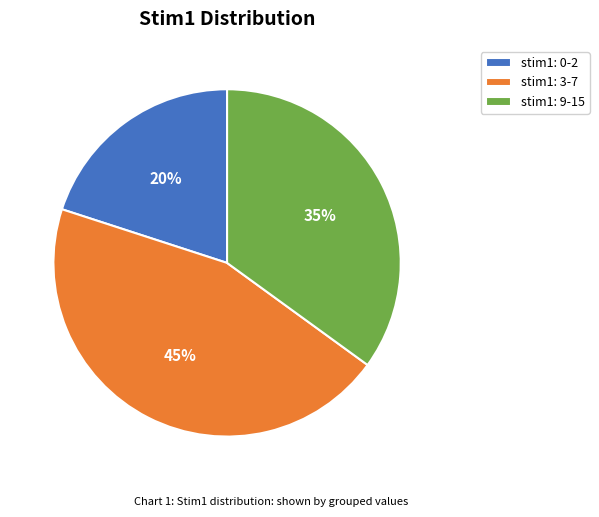

Is there a majority slice in this chart?

No